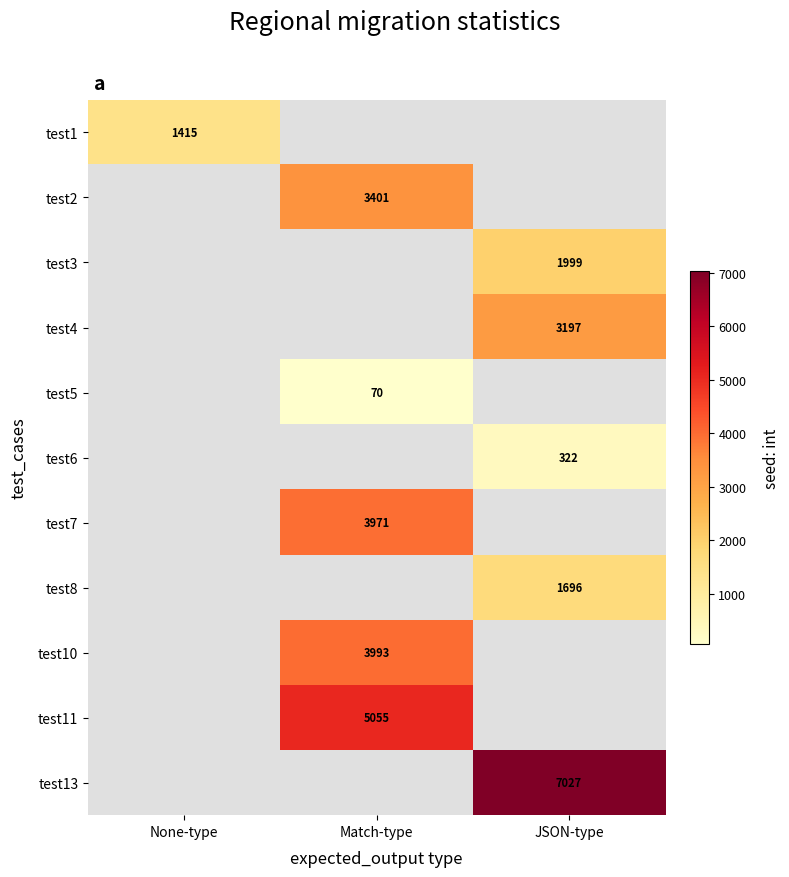

The value of test7 at Match-type is 5405. True or false?

False